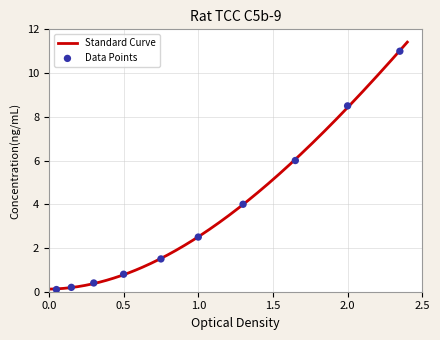

What is the maximum value for Standard Curve?

11.4